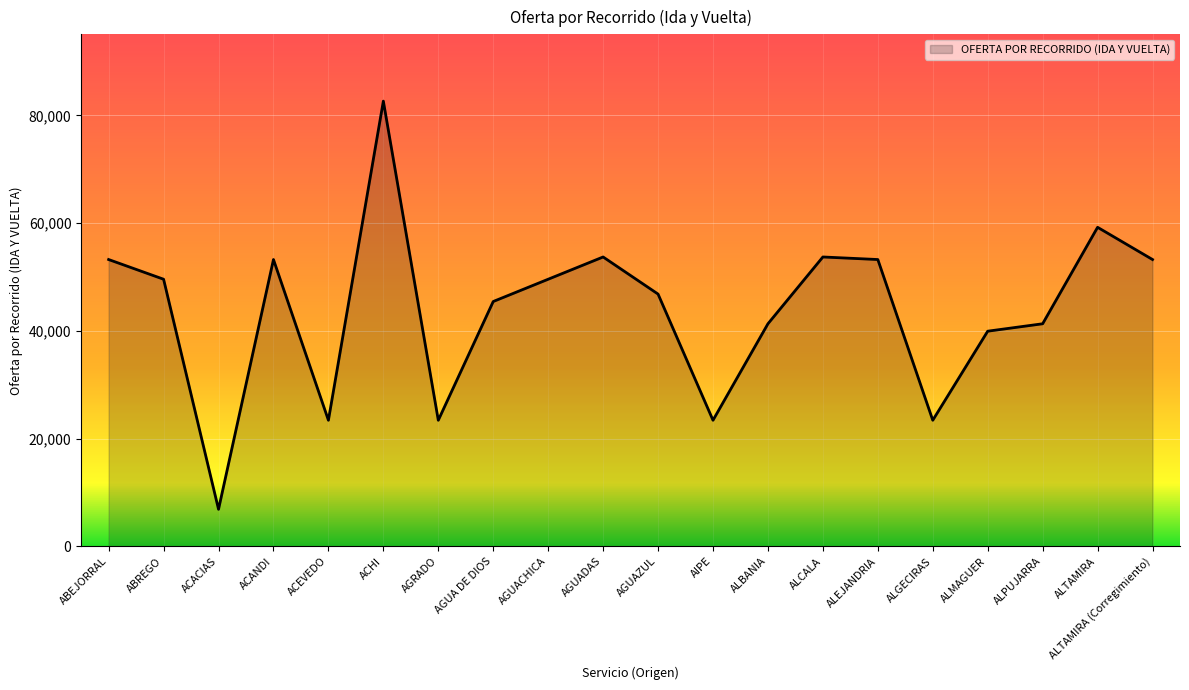

What is the sum of the values at ALTAMIRA (Corregimiento) and ALGECIRAS?

76660.0